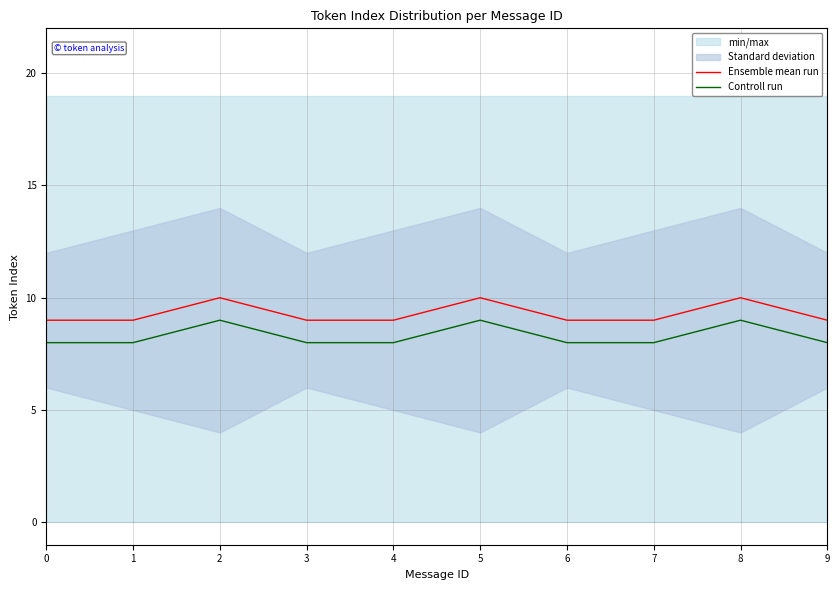

What is the value of the Ensemble mean run point at the 6th from the left?

10